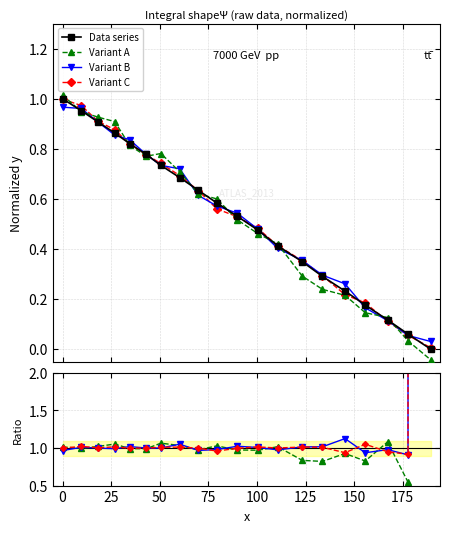

How many data points does each series have?

20